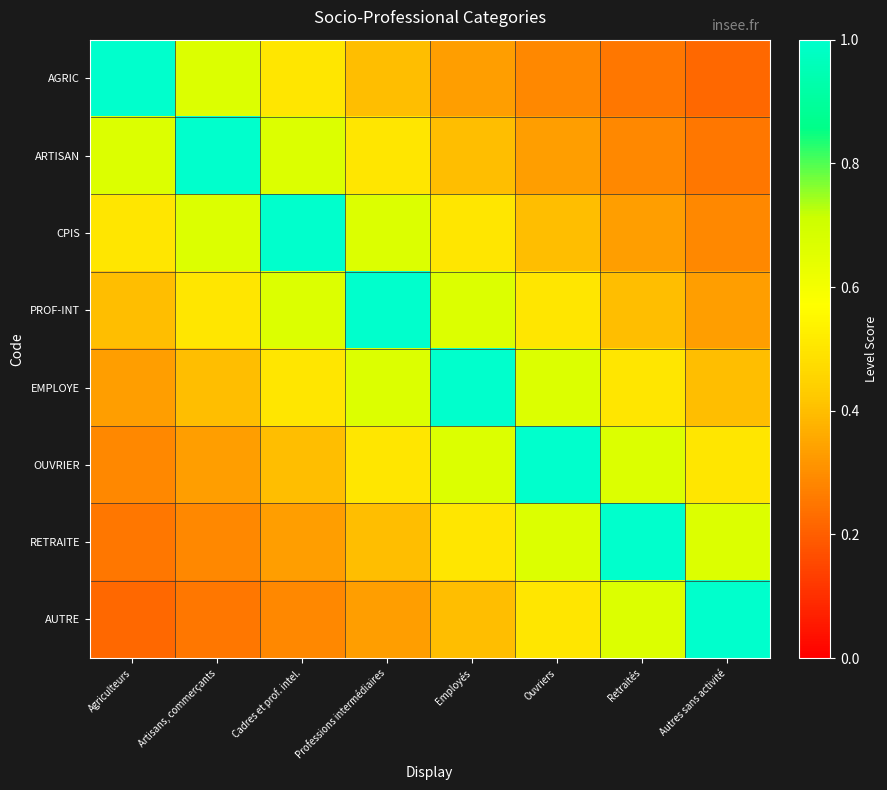

What is the greatest value displayed?

1.0